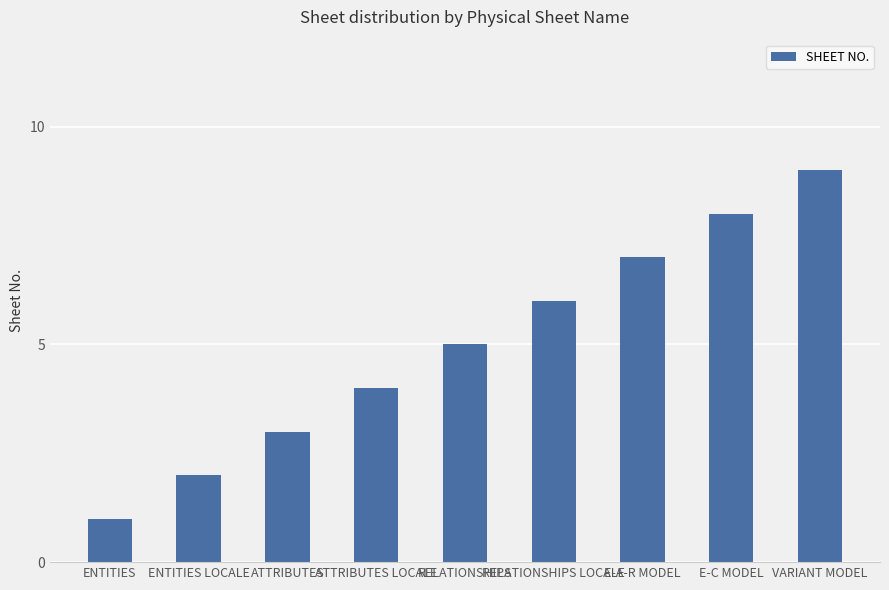

What is the difference between the values at RELATIONSHIPS and ATTRIBUTES?

2